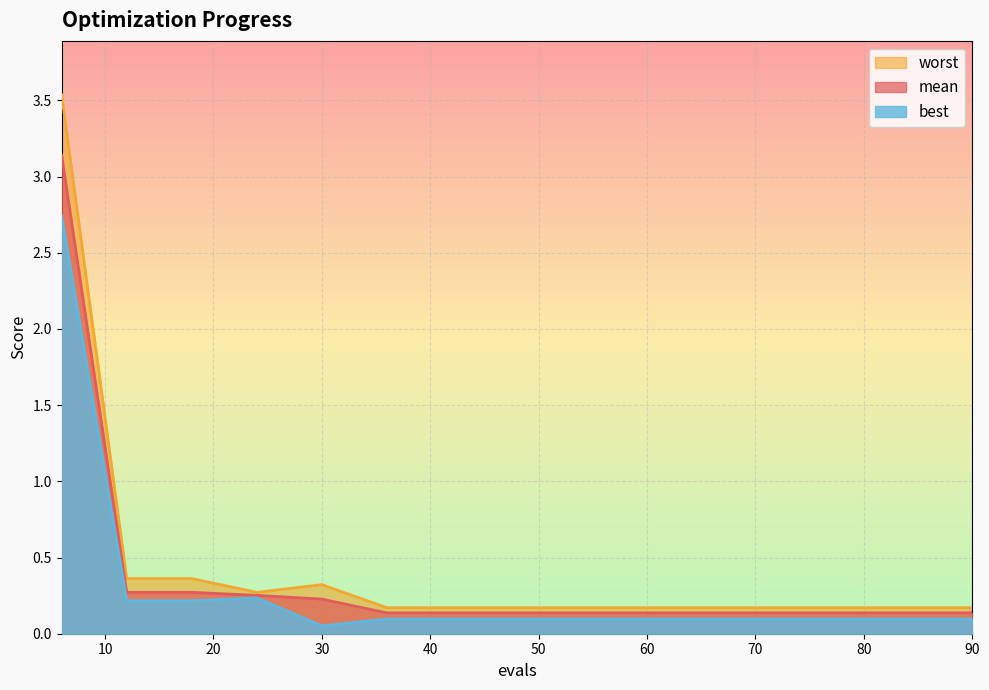

List the series in order of their peak value, lowest first.

best, mean, worst